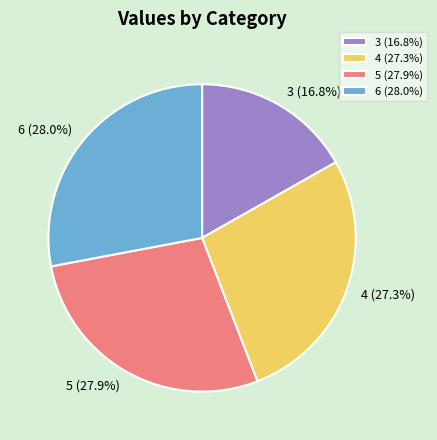

Between 4 (27.3%) and 6 (28.0%), which is larger?

6 (28.0%)